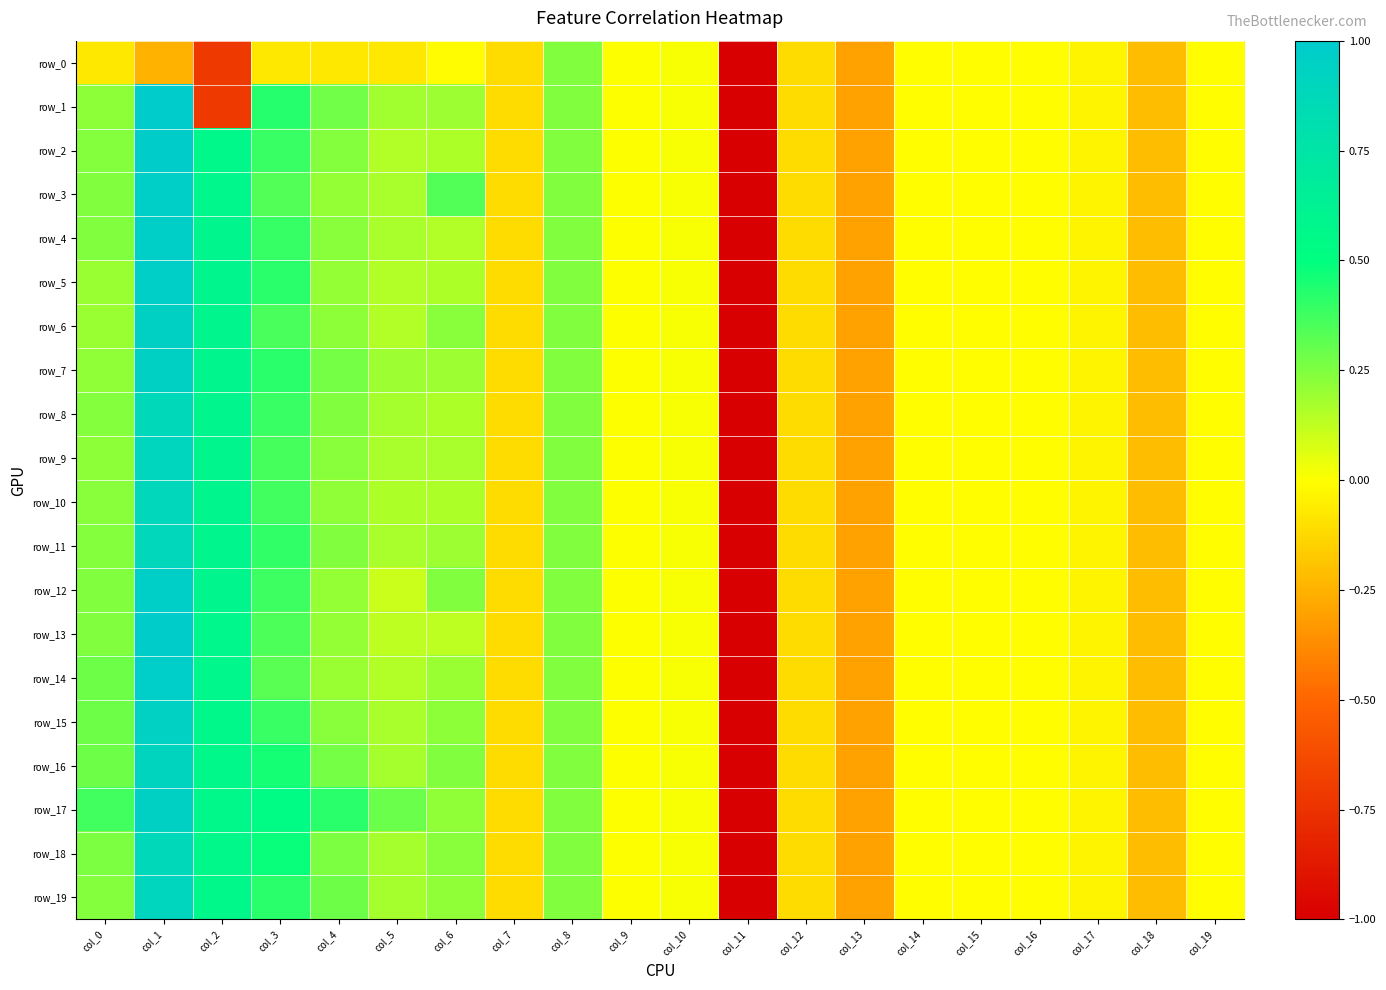

Which label corresponds to the largest value in the chart?

col_1